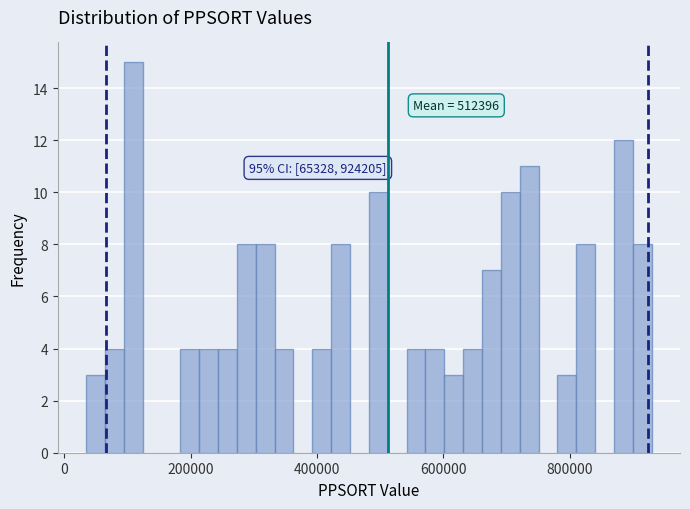

Around what value on the x-axis is the tallest bar? Give the approximate position of its centre, as read against the axis.

100000